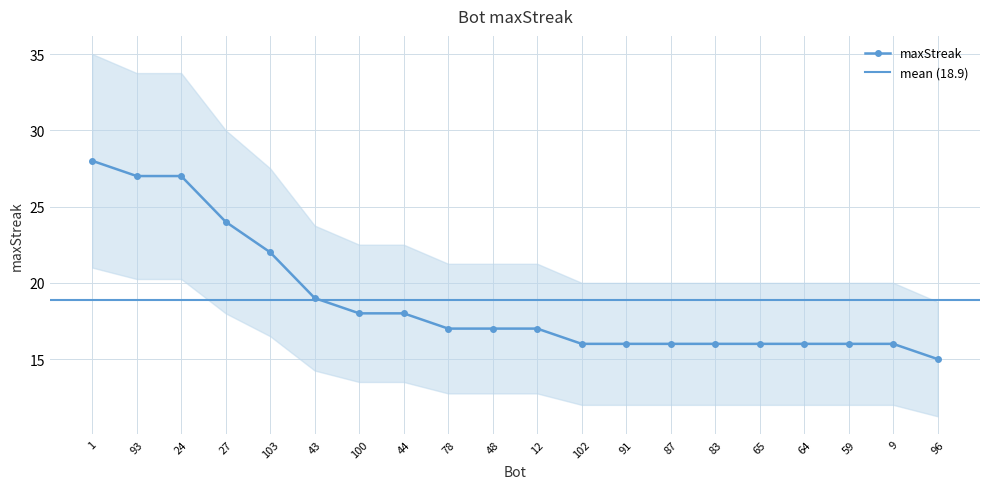

What is the label of the 15th point from the left?

83